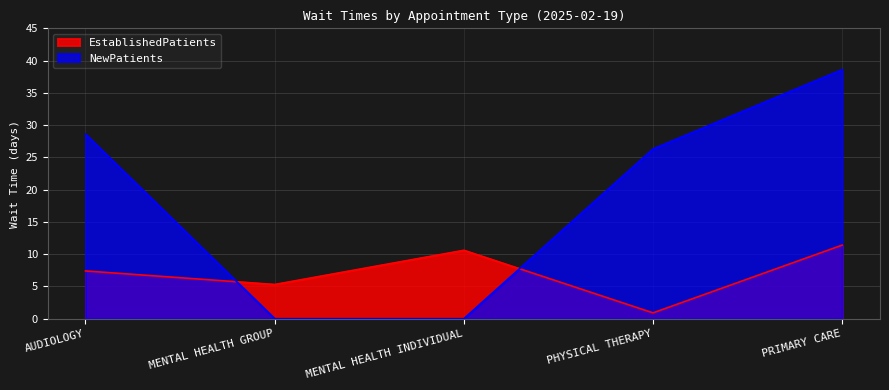

How many lines are shown in the chart?

2